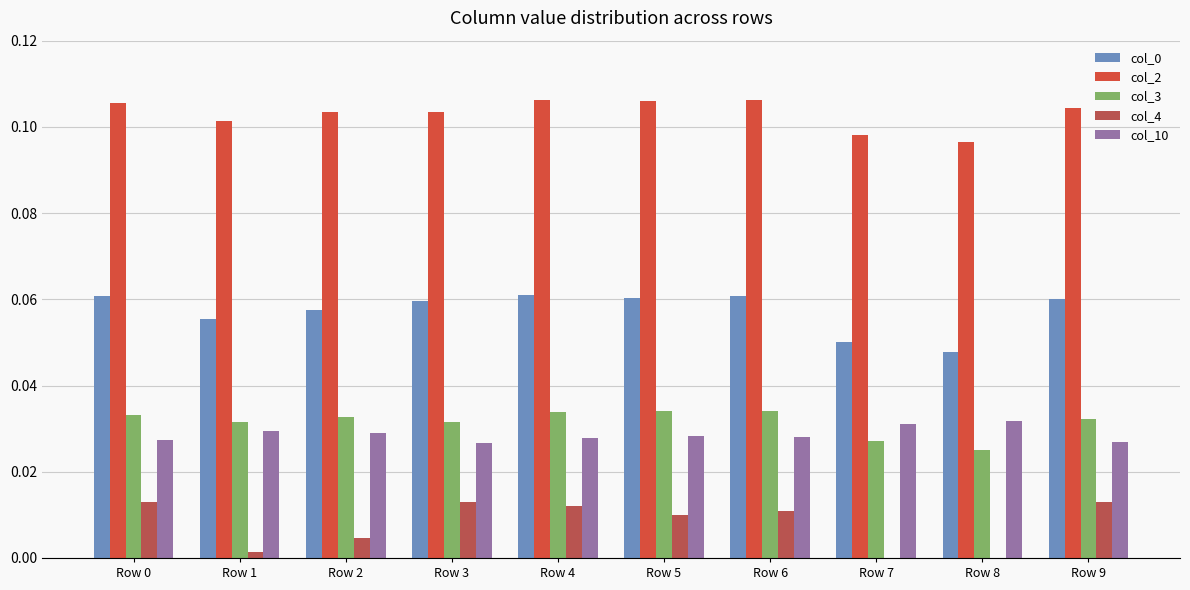

Which series changed the most between Row 7 and Row 9?

col_4